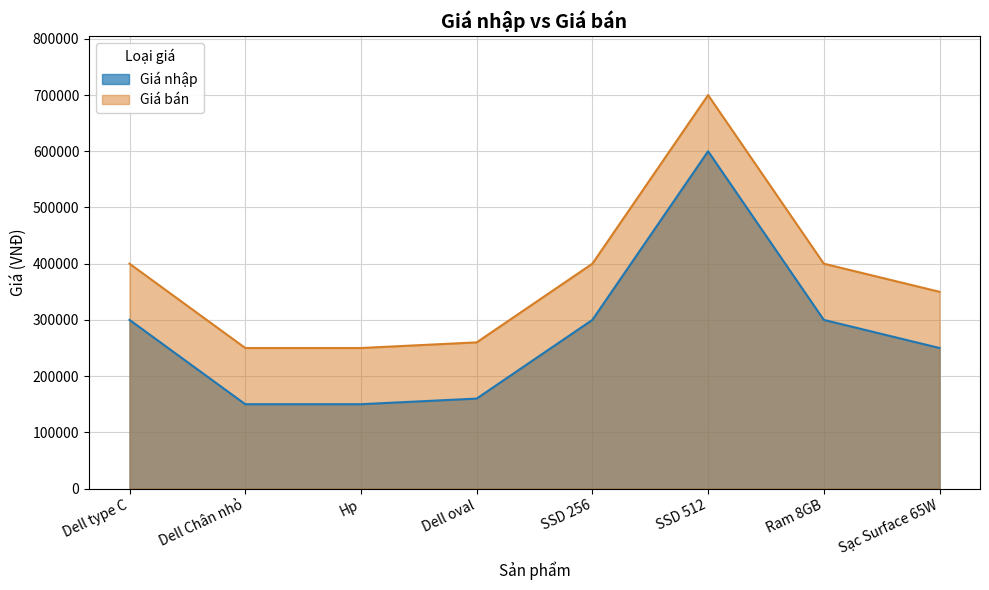

At which label is Giá bán closest to 475000?

Dell type C